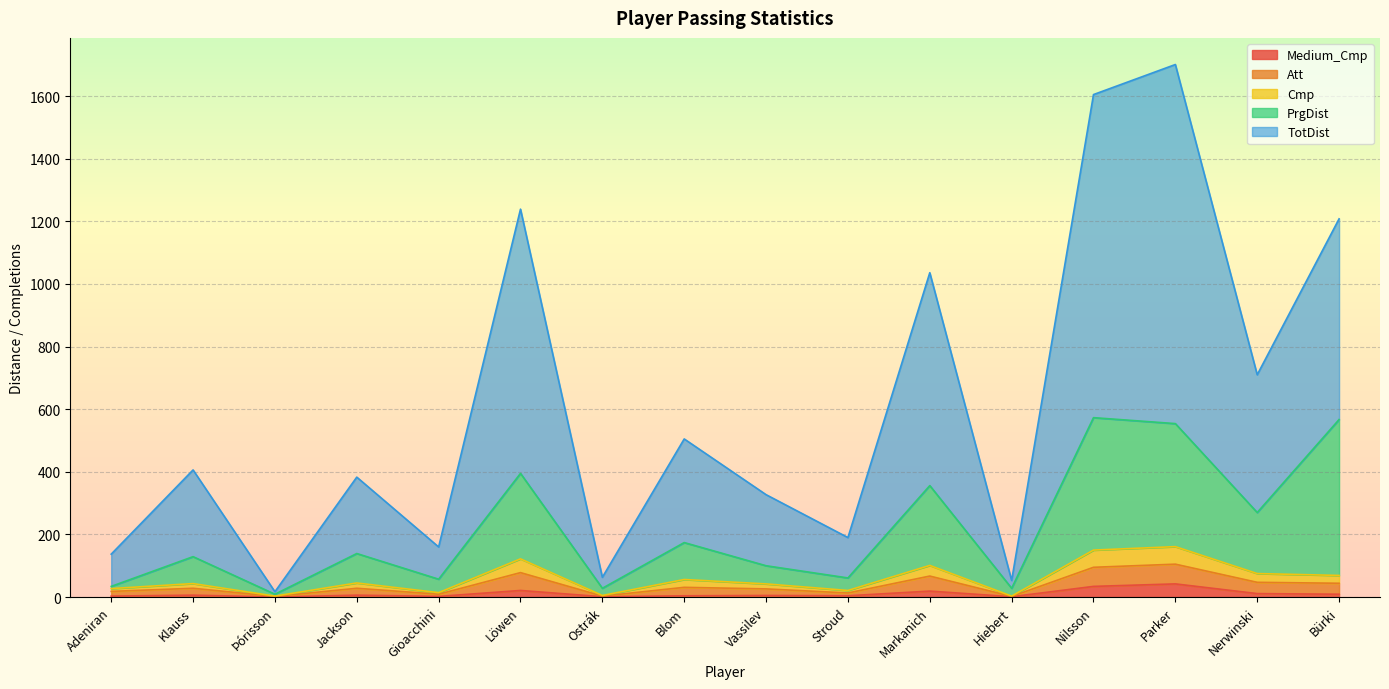

Is the value of Cmp at Stroud greater than the value of TotDist at Jackson?

No